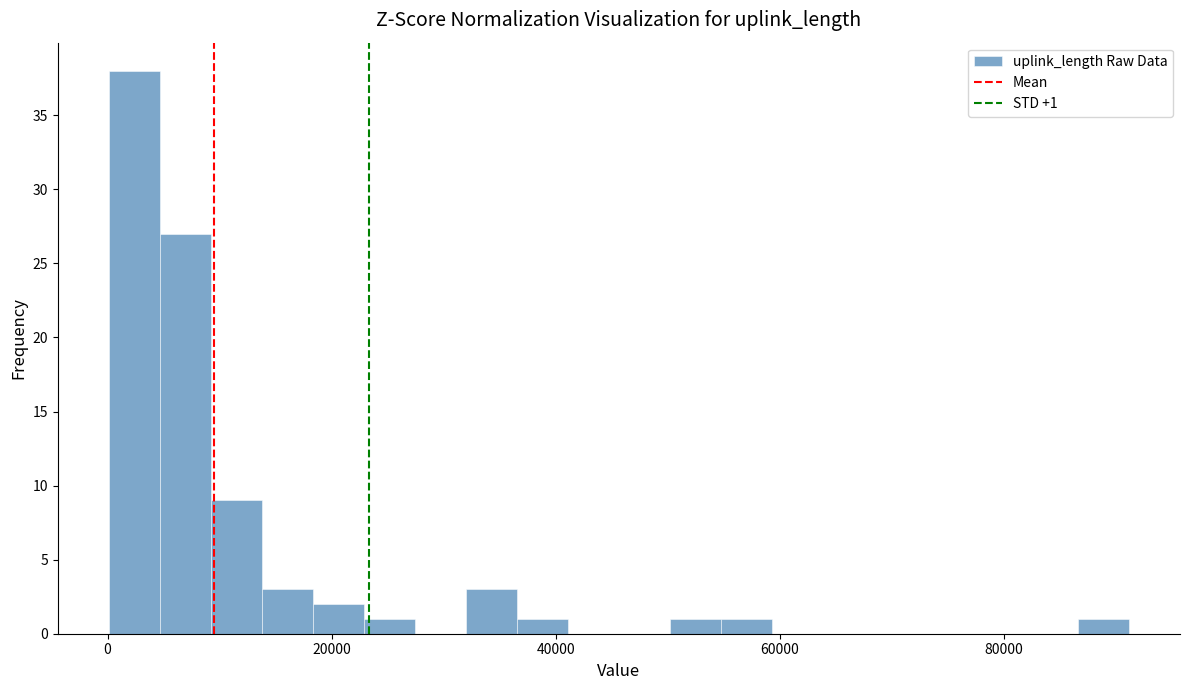

Read against the x-axis, roughly where is the centre of the tallest bar?

2000